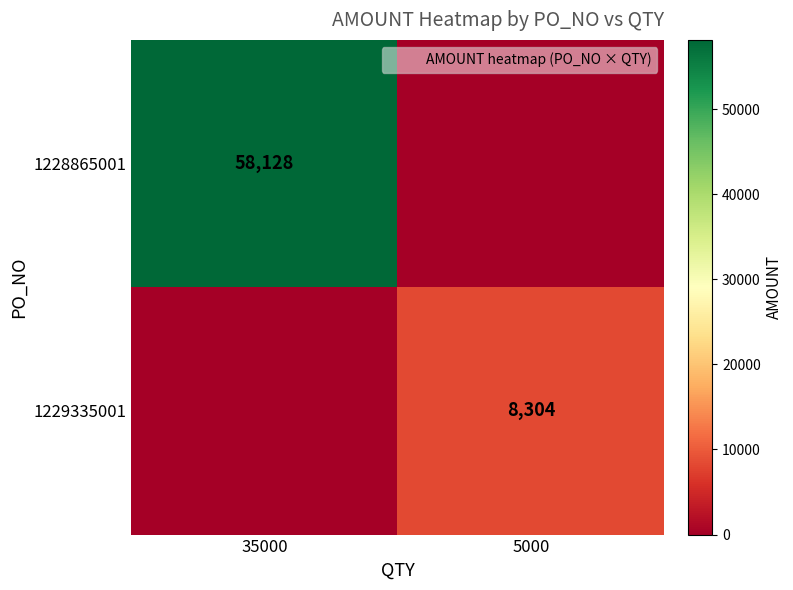

Is it true that 1229335001 equals -5343 at 35000?

False